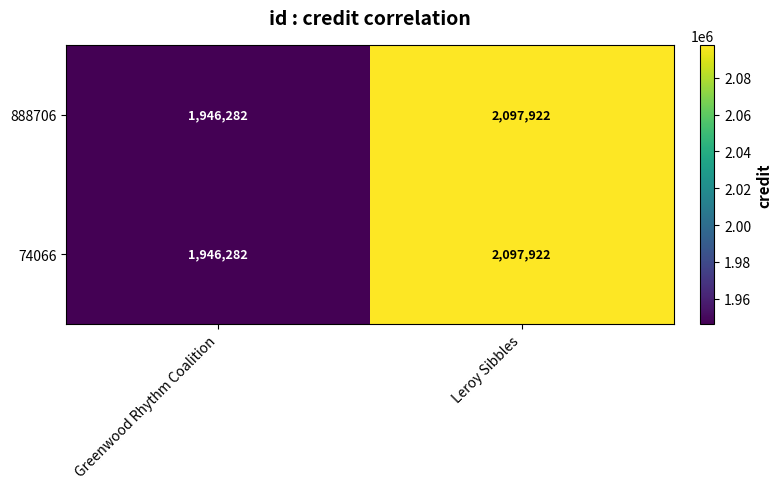

Rank the categories by 888706 value from highest to lowest.

Leroy Sibbles, Greenwood Rhythm Coalition